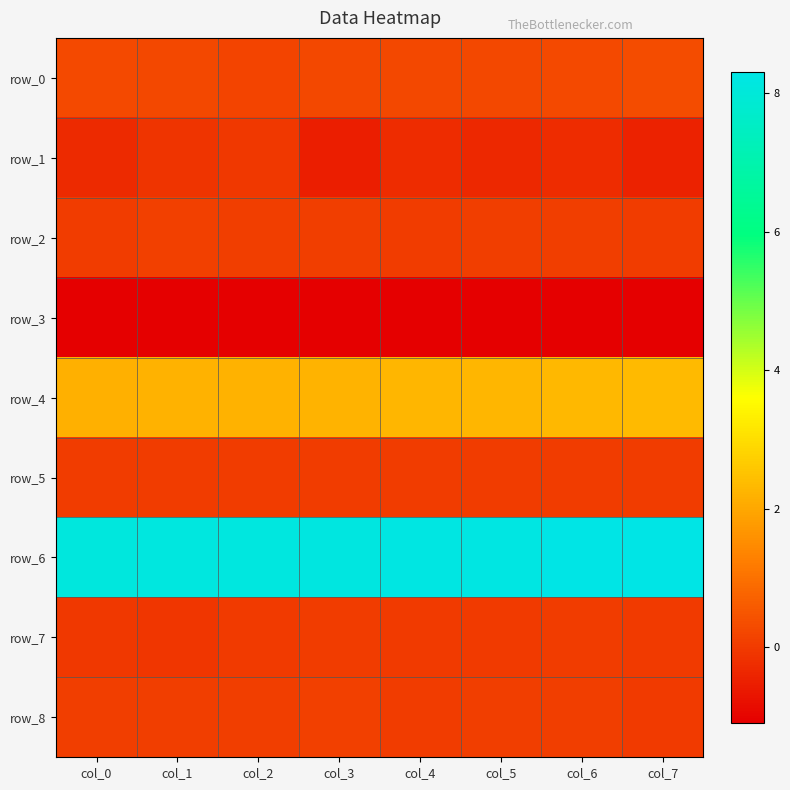

What is the sum of all row_3 values?

-8.7